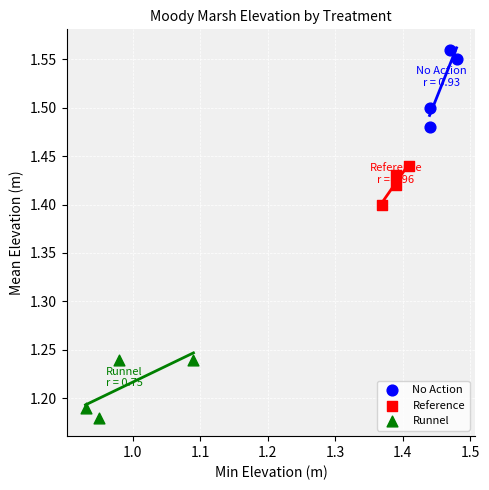

Which series contains the highest Y value?

No Action